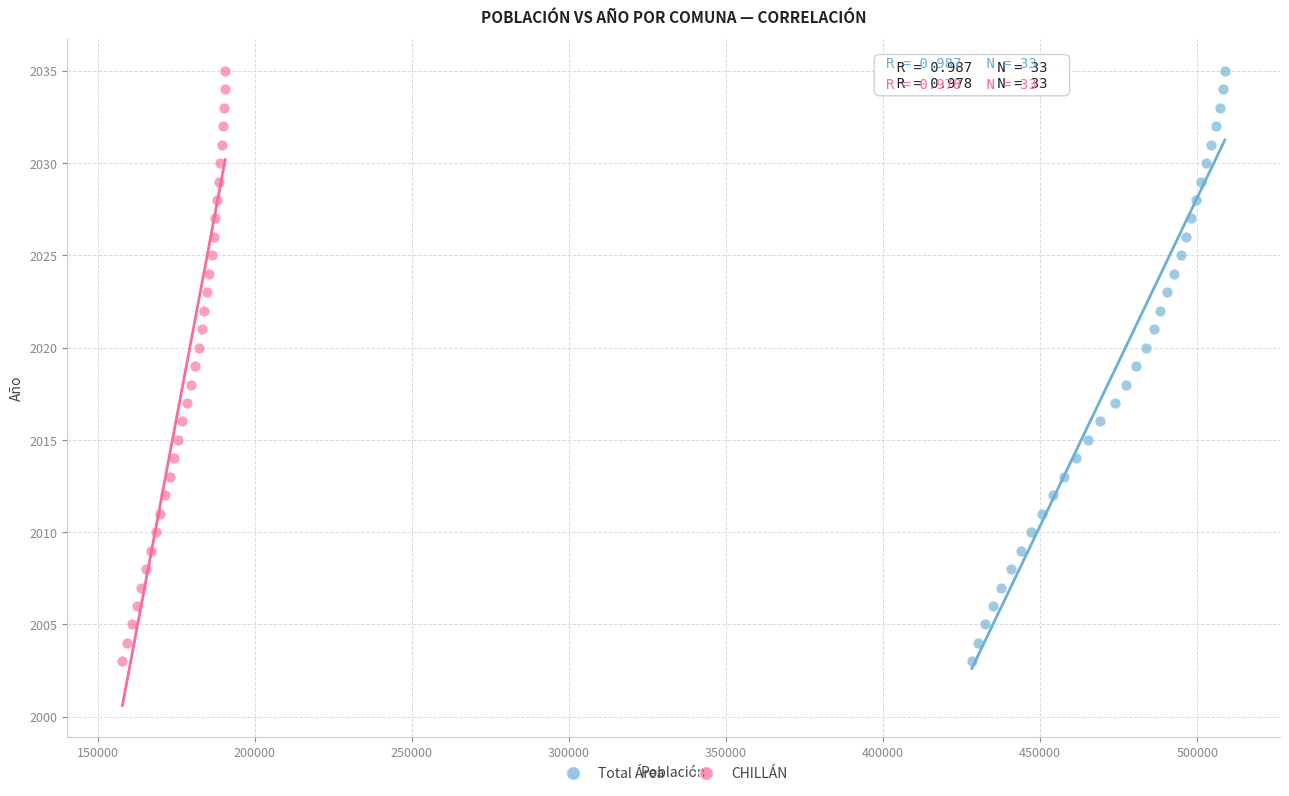

What are all the series names shown in the legend?

Total Área, CHILLÁN